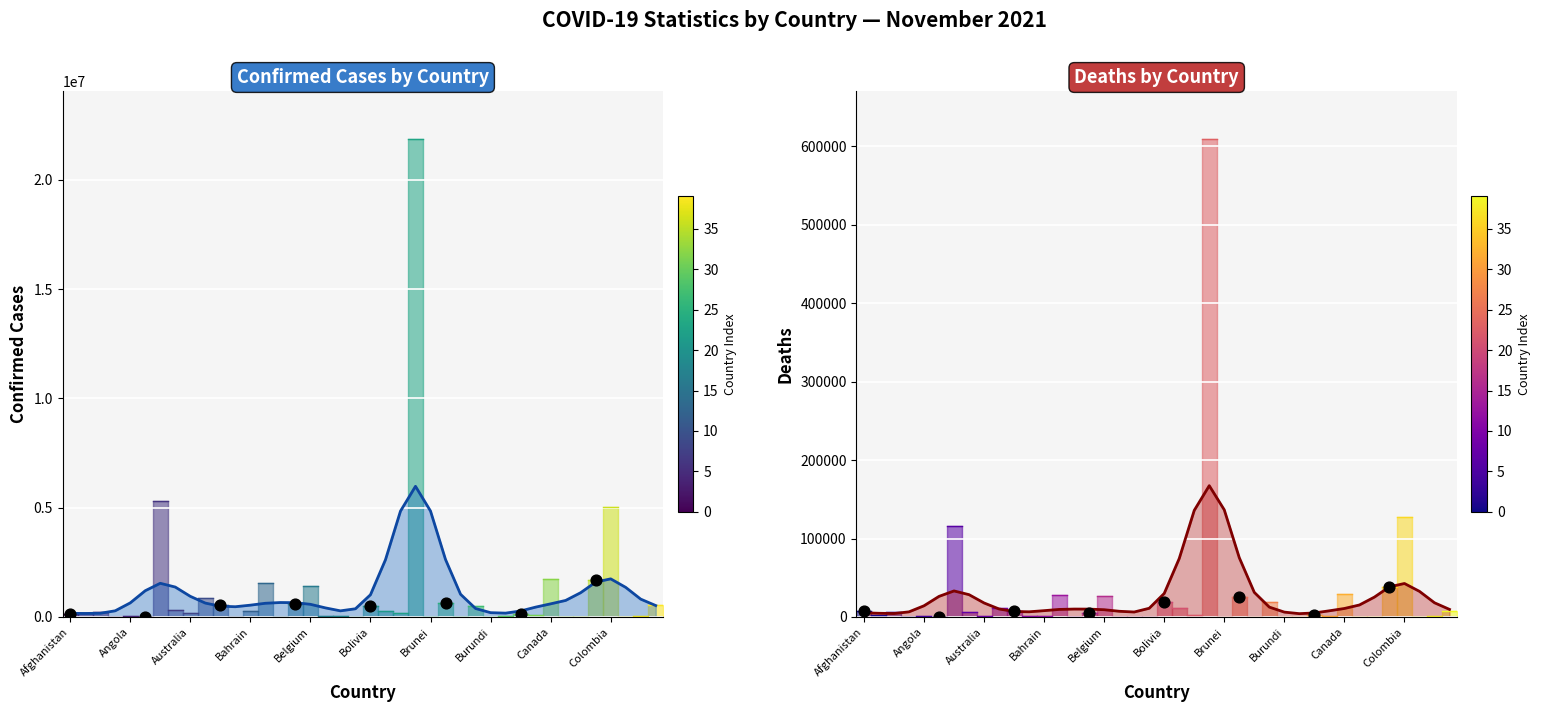

What is the total value across all series at 37?

1388203